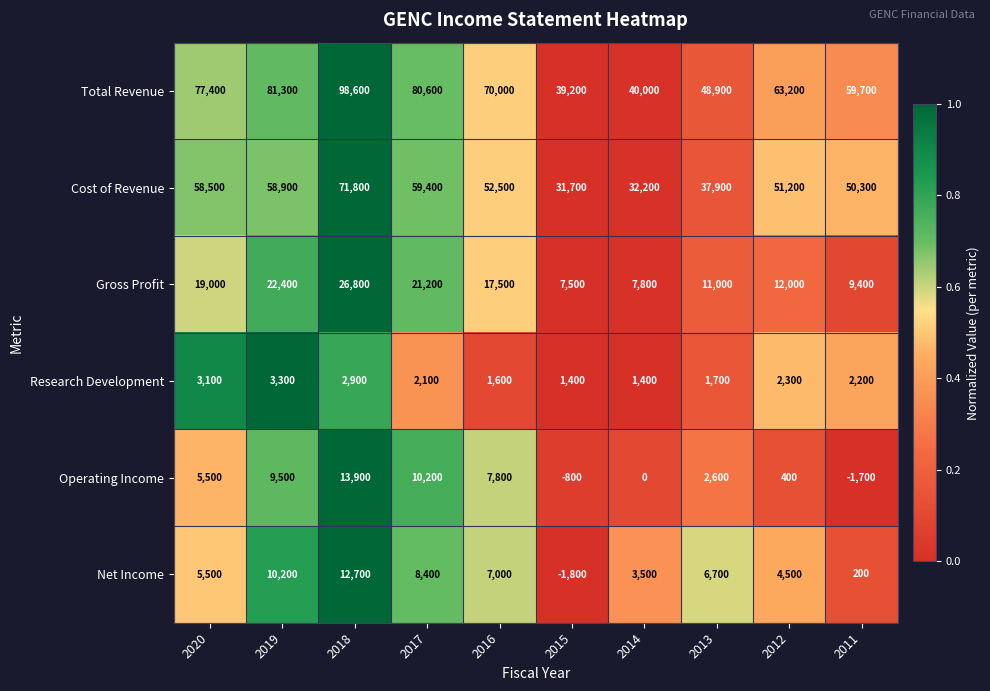

Which label corresponds to the smallest value in the chart?

2015